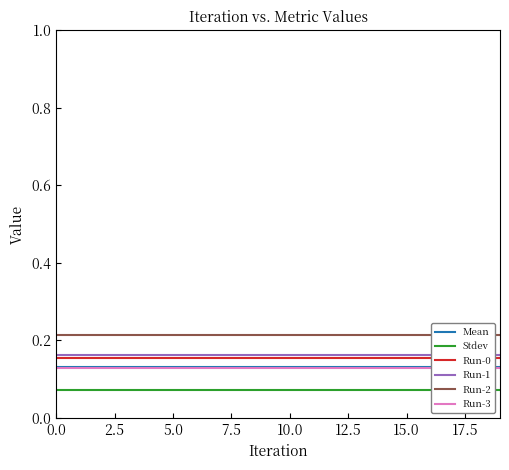

True or false: Run-2 and Run-3 intersect in this chart.

False